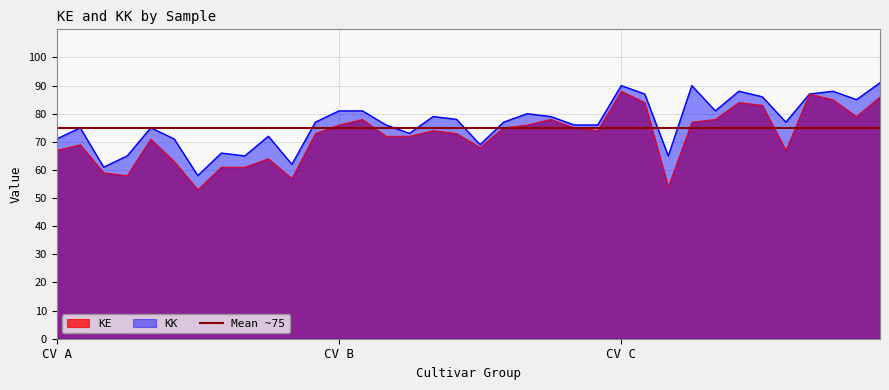

What is the label of the 18th point from the left?

14